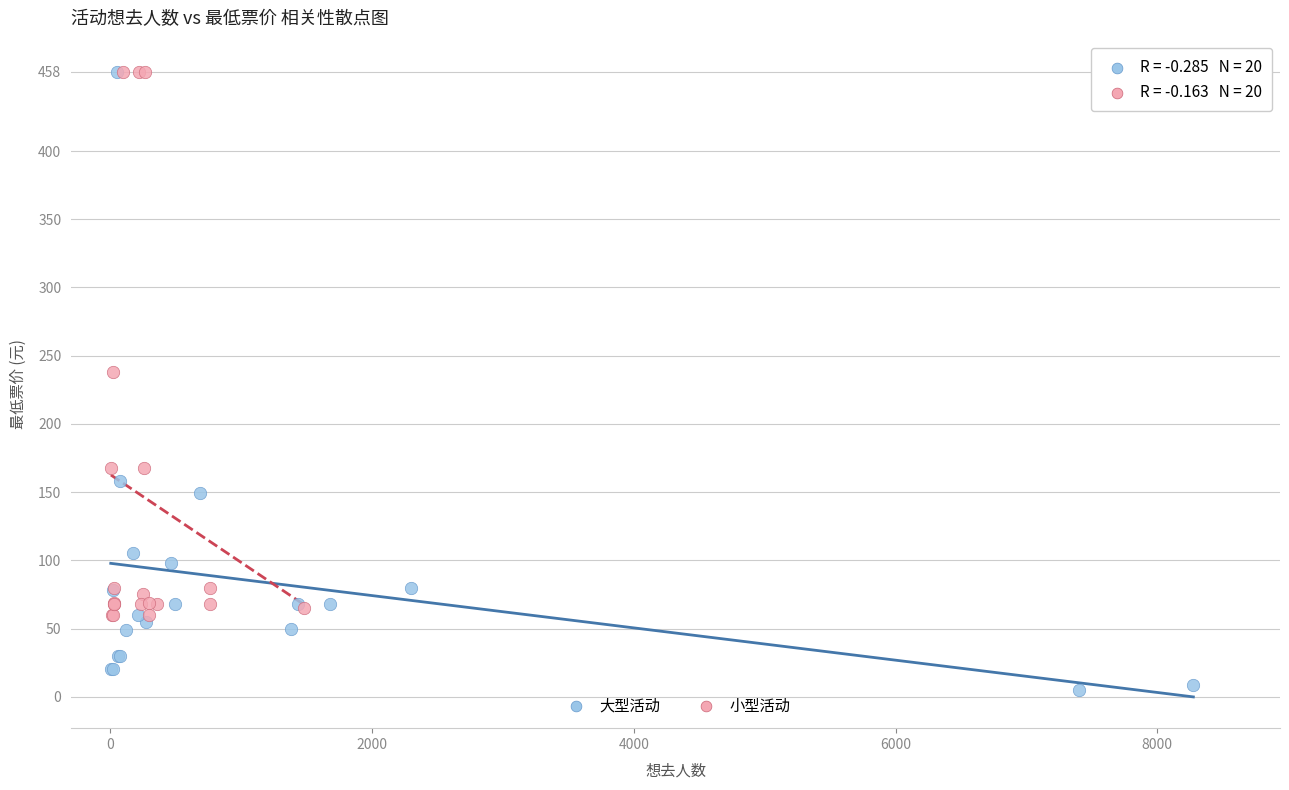

Which series reaches the minimum Y coordinate?

大型活动